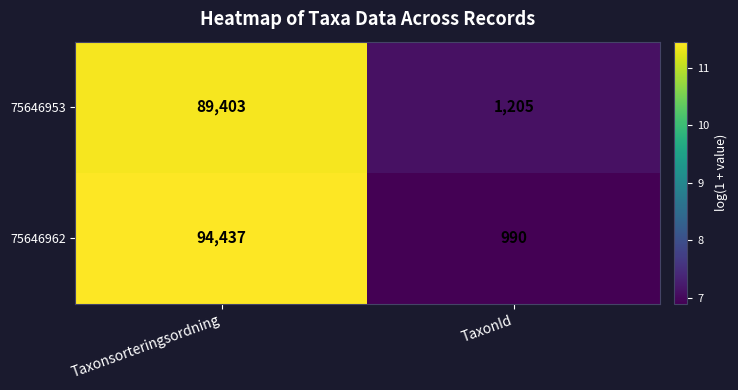

Reading right to left, extract all data points from this chart.

75646953: TaxonId=1205	Taxonsorteringsordning=89403
75646962: TaxonId=990	Taxonsorteringsordning=94437